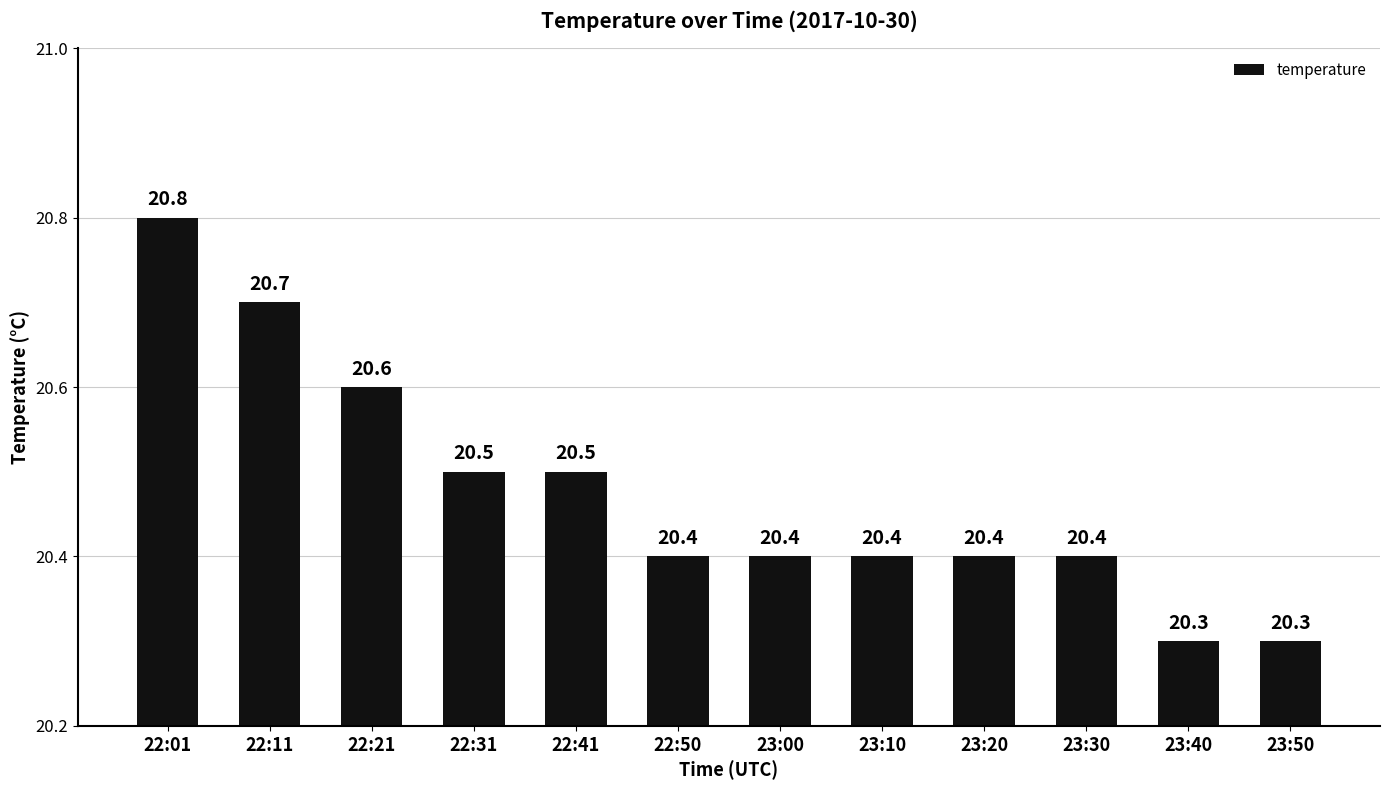

At which category does the chart reach its peak across all series?

22:01